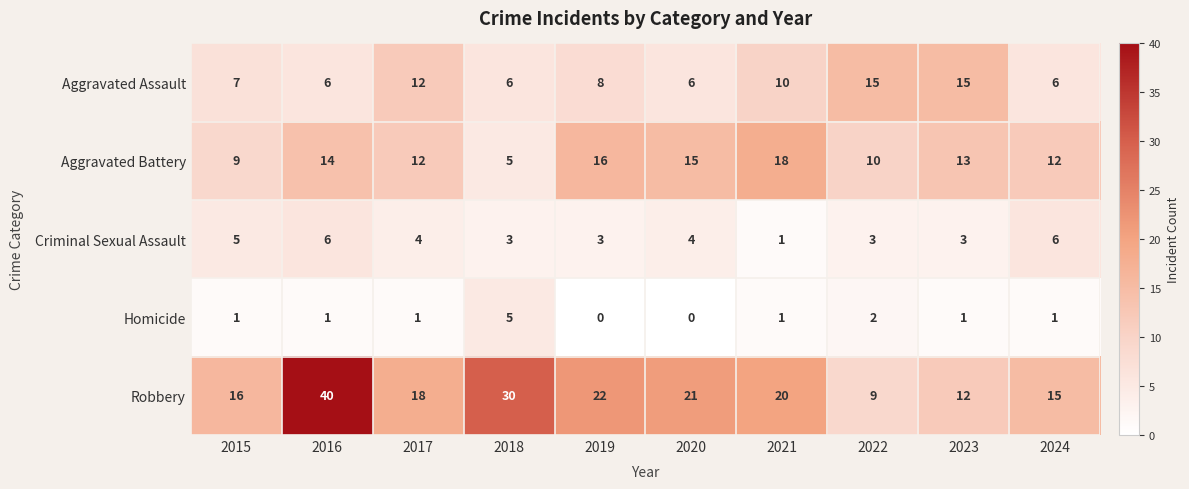

Is the value of Aggravated Battery at 2018 greater than the value of Homicide at 2015?

Yes